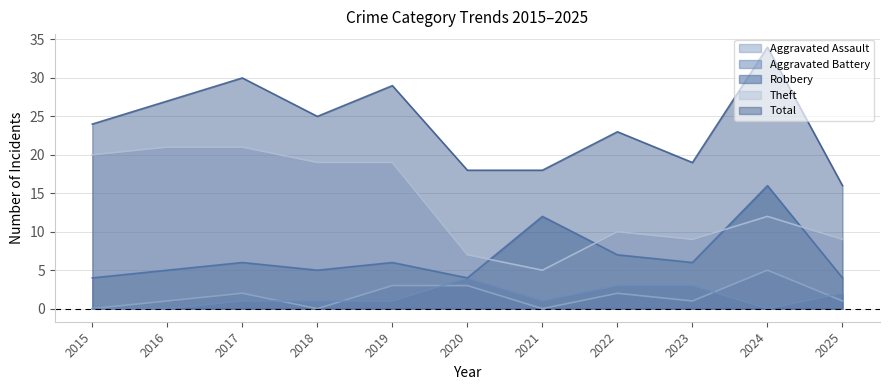

Reading right to left, transcribe all the data shown in this chart.

Aggravated Assault: 1	5	1	2	0	3	3	0	2	1	0
Aggravated Battery: 2	0	3	3	1	4	1	1	1	0	0
Robbery: 4	16	6	7	12	4	6	5	6	5	4
Theft: 9	12	9	10	5	7	19	19	21	21	20
Total: 16	34	19	23	18	18	29	25	30	27	24